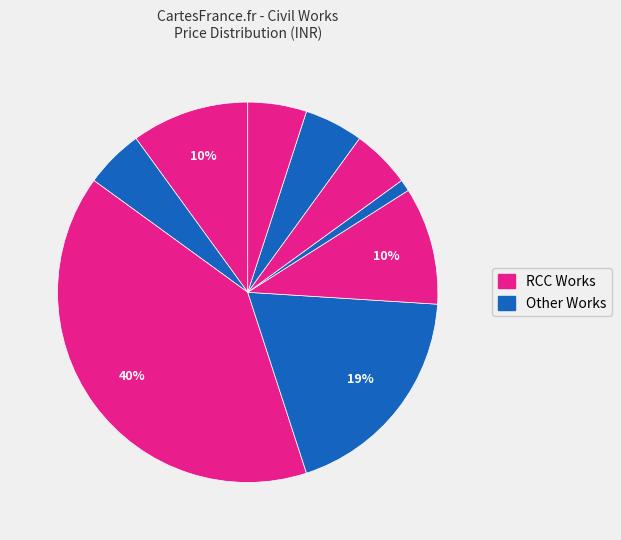

Count the number of slices in the pie.

9